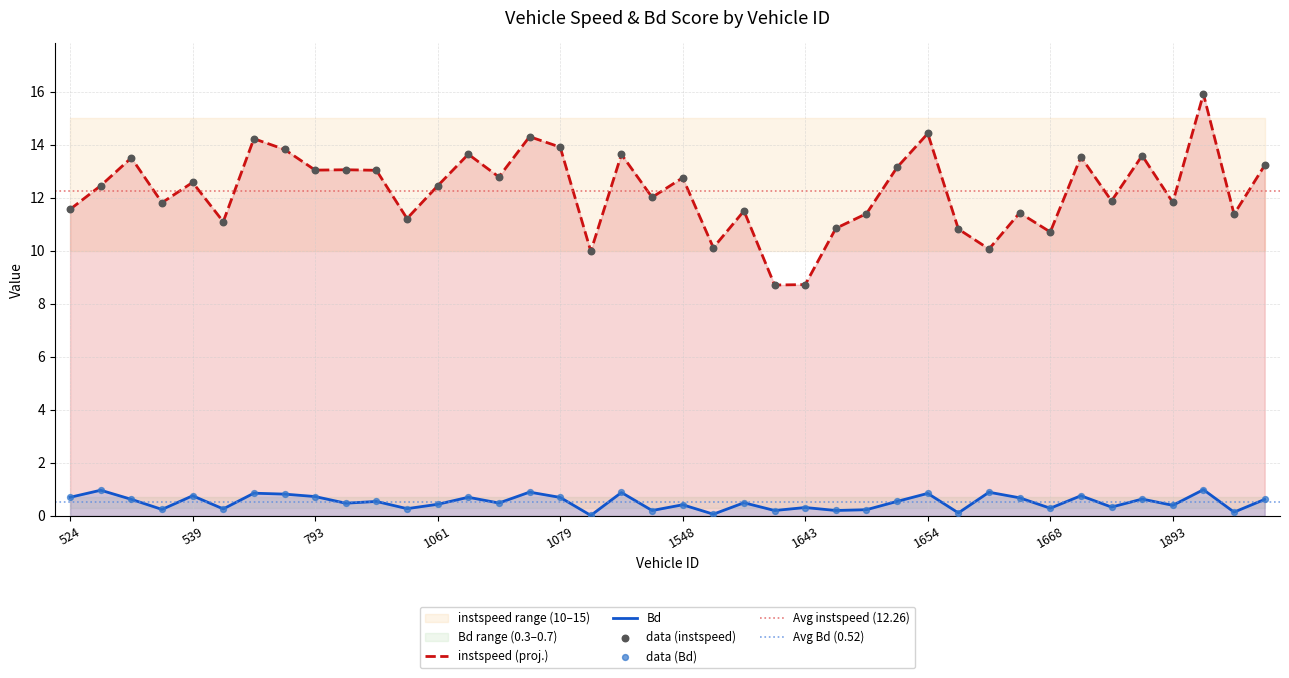

Which series contains the highest Y value?

instspeed